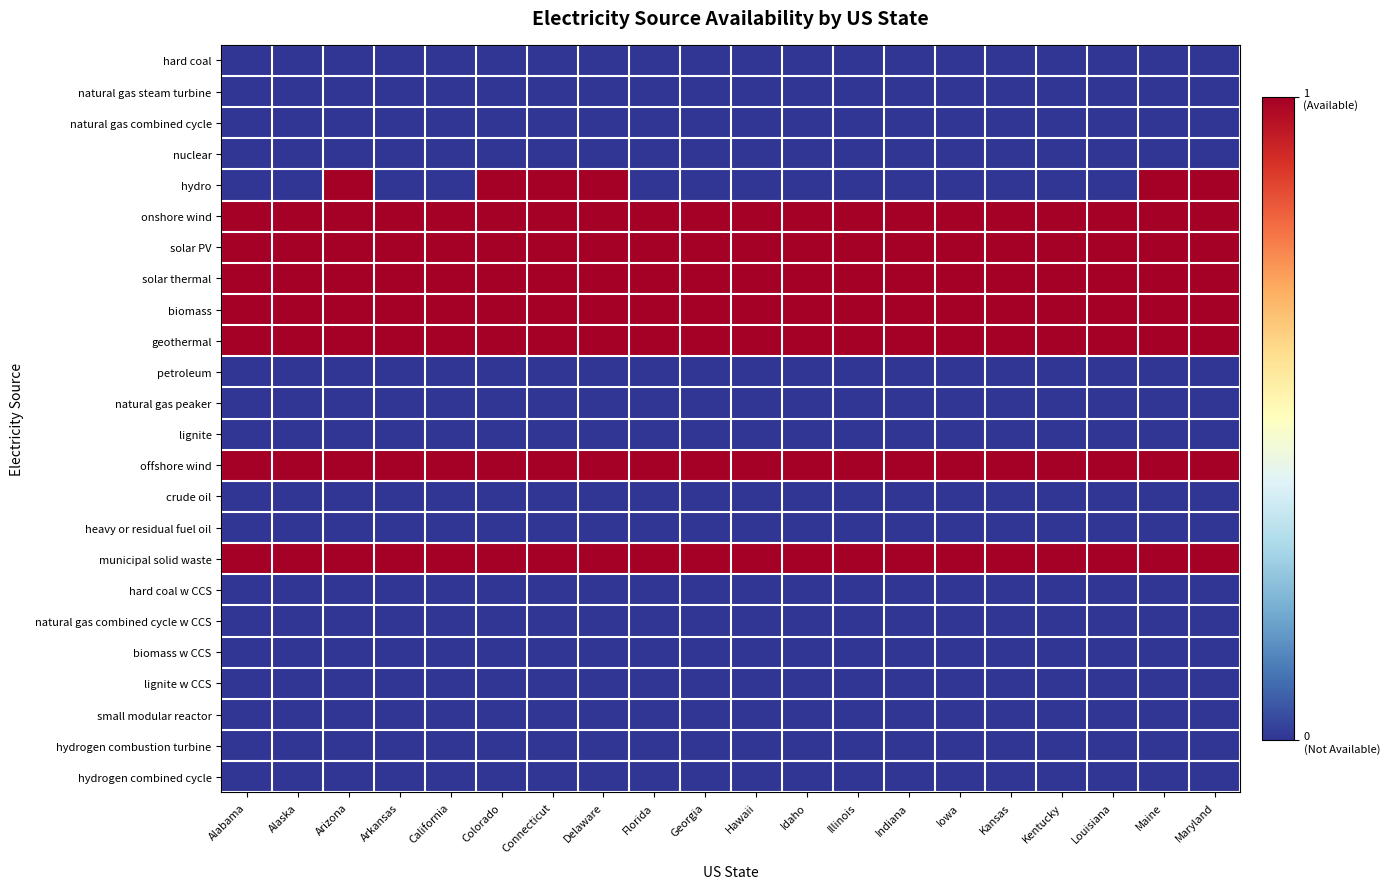

What is the spread (max minus min) of values at Illinois?

1